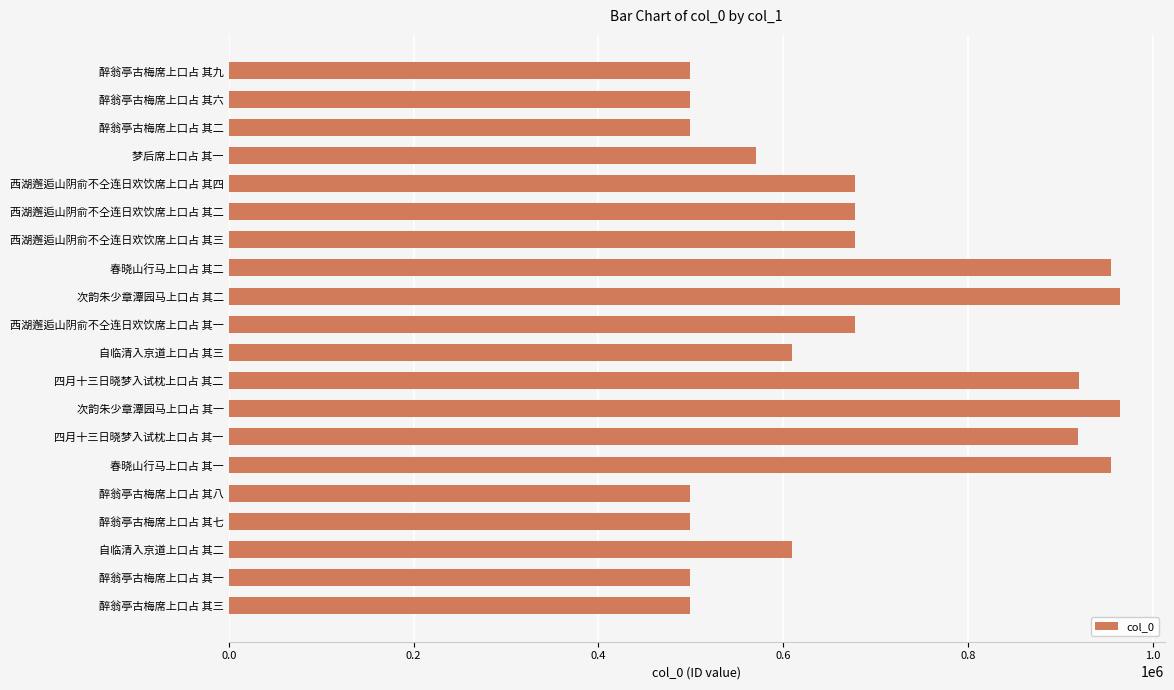

What is the approximate value at 四月十三日晓梦入试枕上口占 其二?

919878